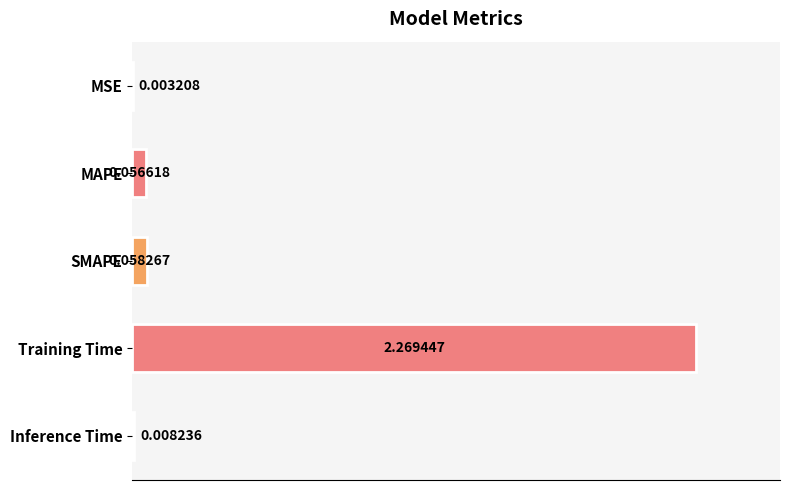

Between MAPE and Inference Time, which is larger?

MAPE